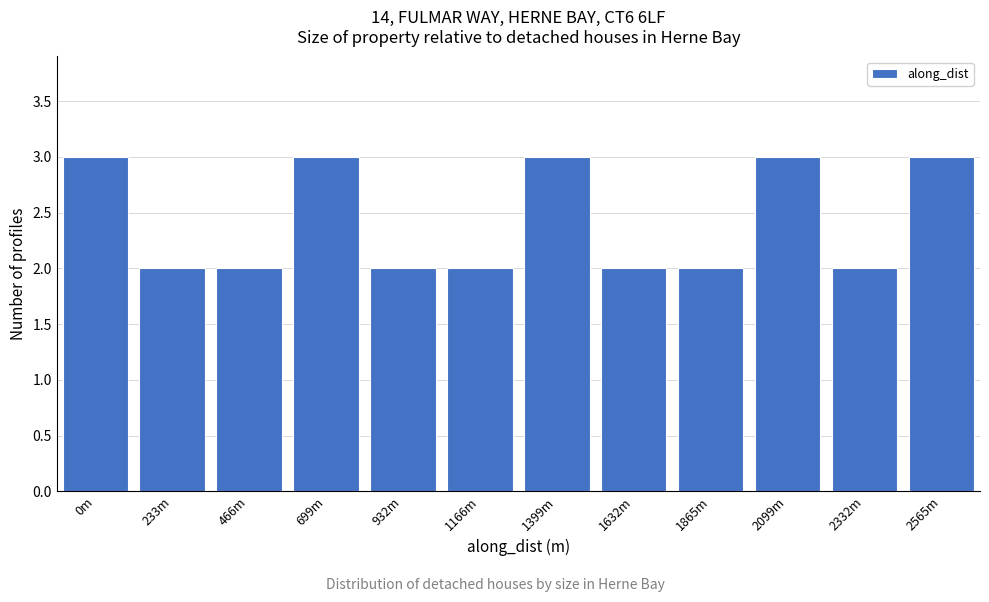

Reading right to left, transcribe all the data shown in this chart.

2565m=3	2332m=2	2099m=3	1865m=2	1632m=2	1399m=3	1166m=2	932m=2	699m=3	466m=2	233m=2	0m=3